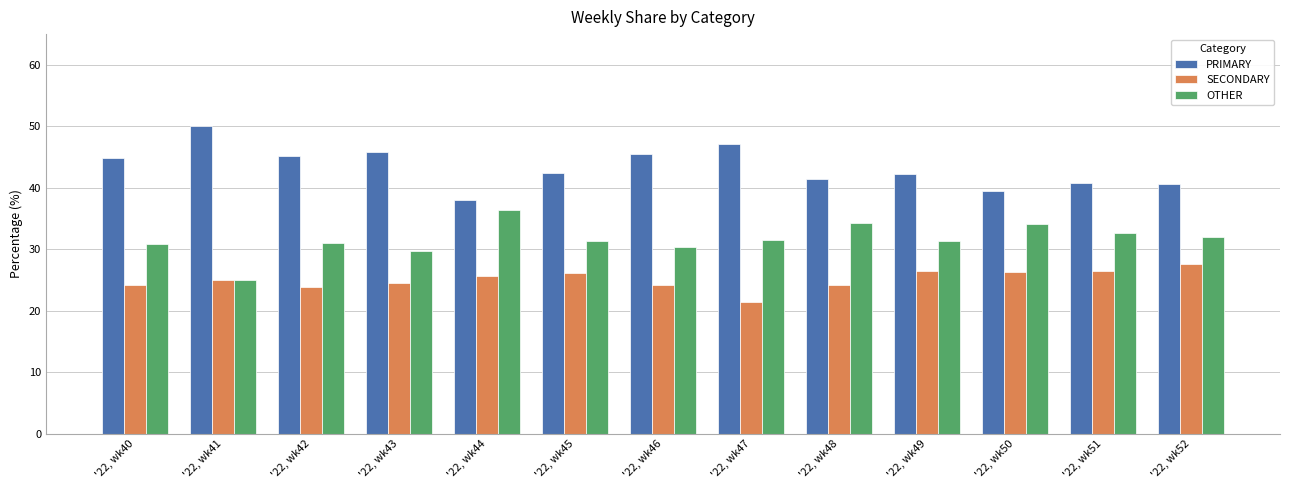

What is the minimum value for SECONDARY?

21.4